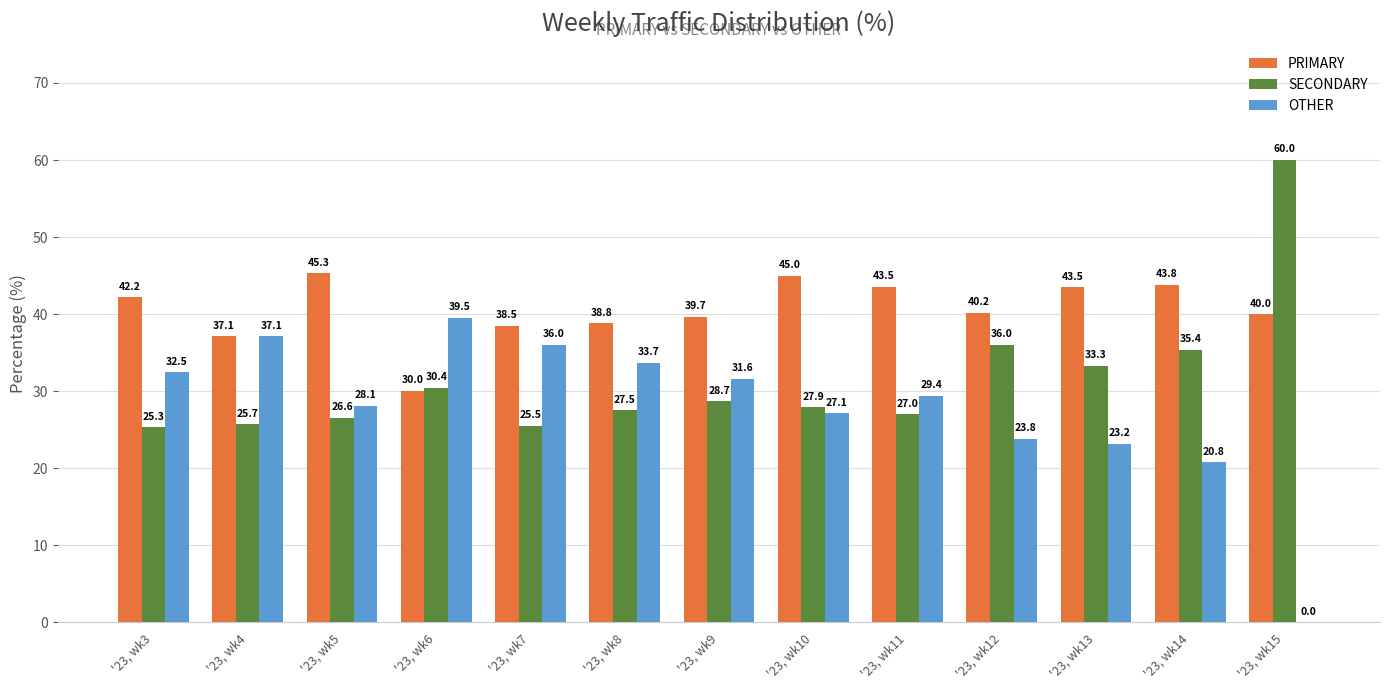

The value of SECONDARY at '23, wk6 is 30.4. True or false?

True